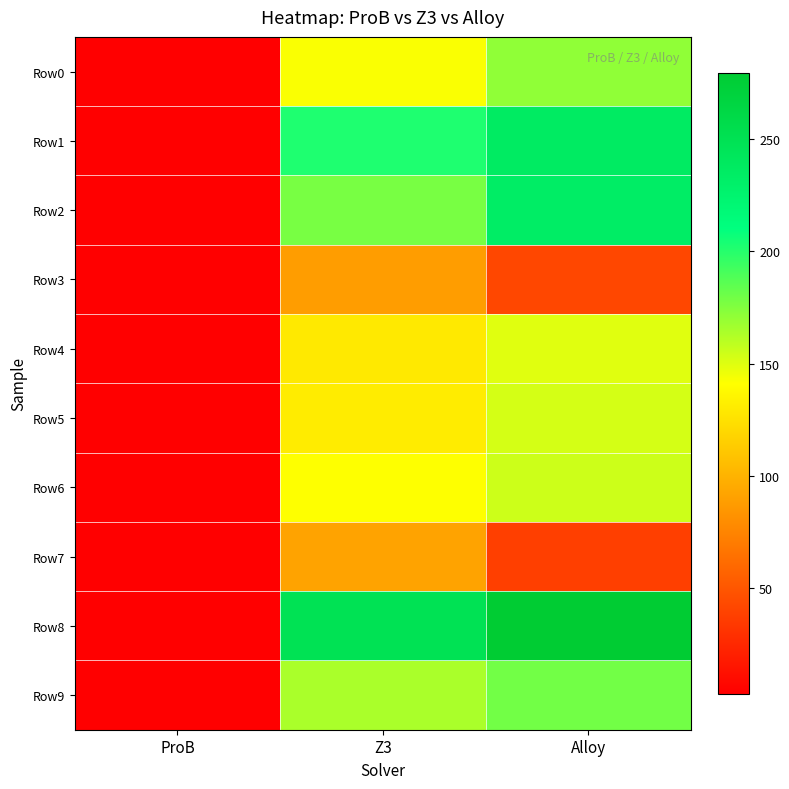

Count the number of categories in the chart.

3